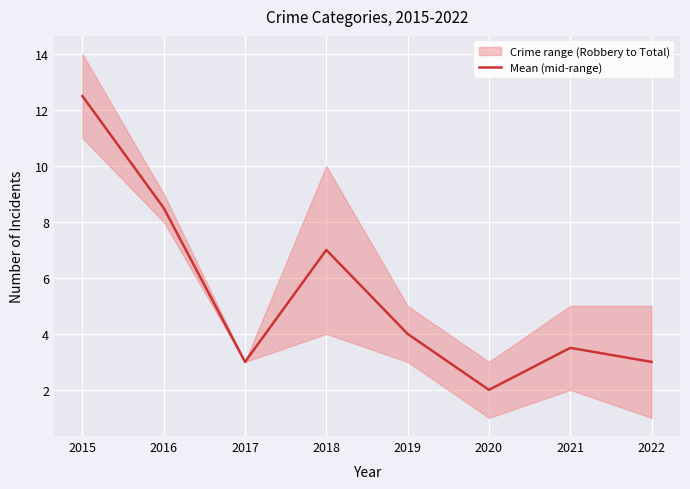

How many interior local peaks (higher than both neighbors) does the data have?

2